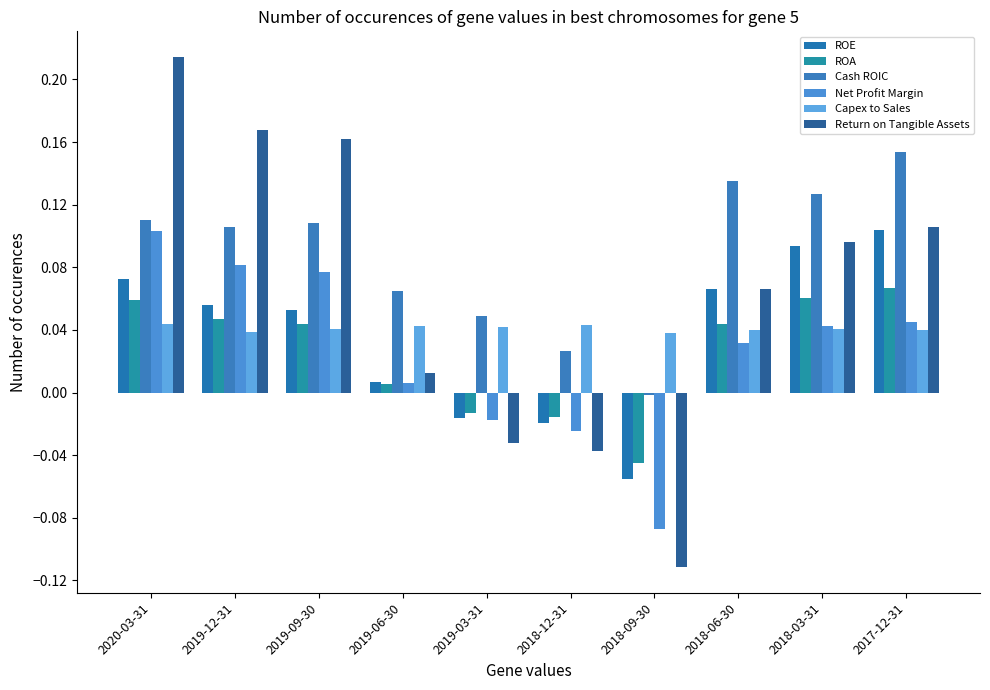

How many bars are there in each group?

6